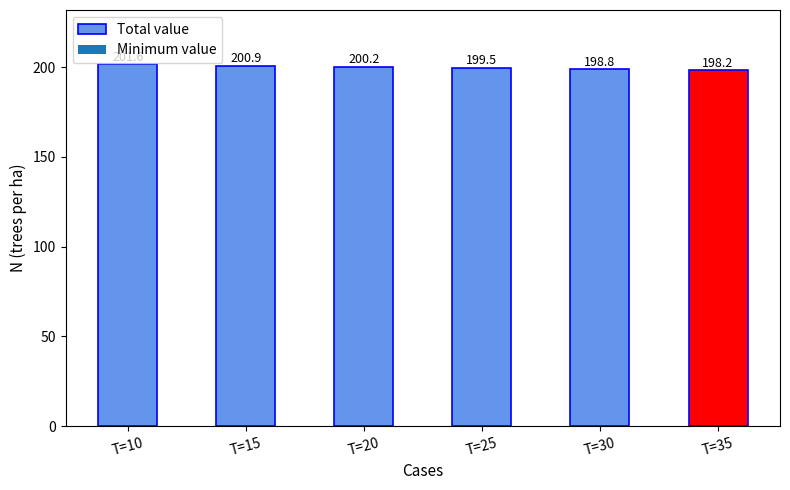

Reading left to right, list all the values displayed in this chart.

T=10=201.6	T=15=200.9	T=20=200.2	T=25=199.5	T=30=198.8	T=35=198.2